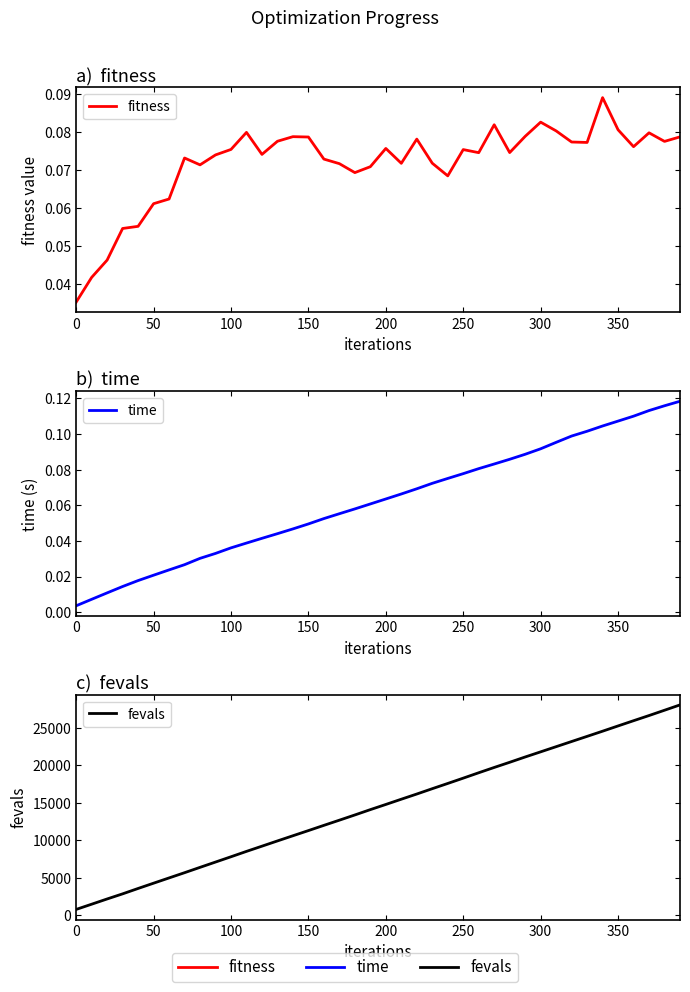

How many values in the fevals series are below 14792?

20